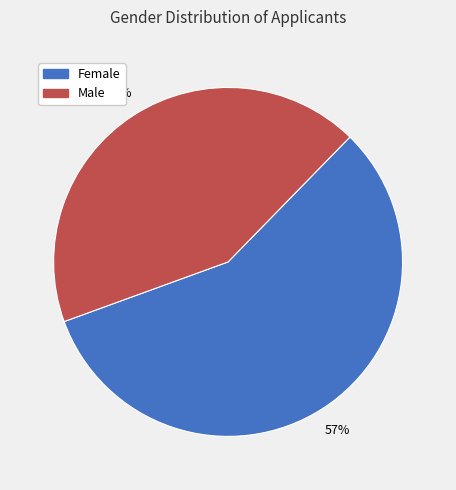

Is there any slice that represents more than half of the pie?

Yes